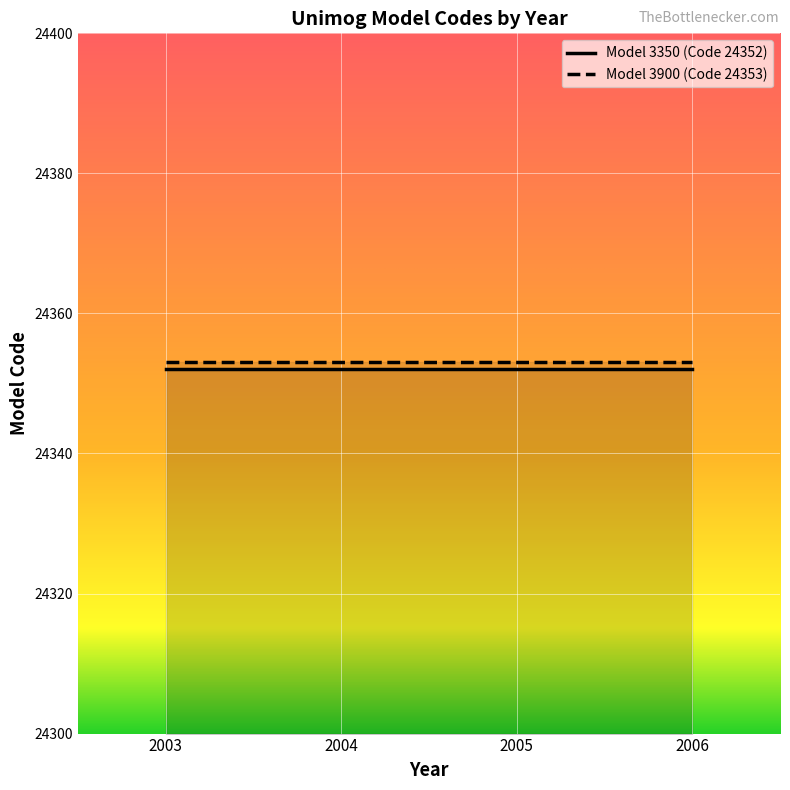

What are all the series names shown in the legend?

Model 3350 (Code 24352), Model 3900 (Code 24353)